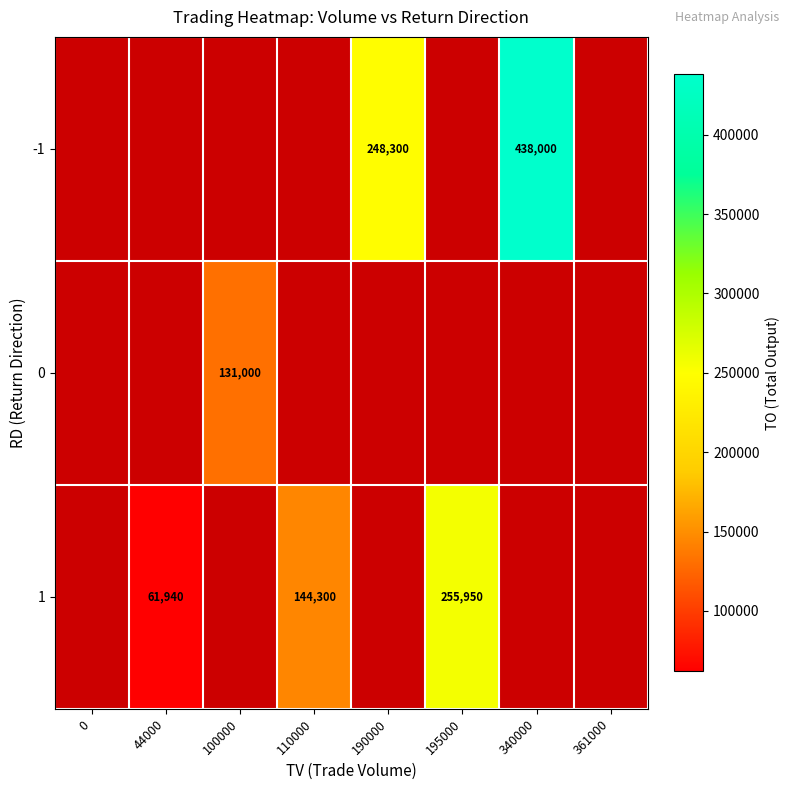

Is it true that -1 equals 248300 at 190000?

True